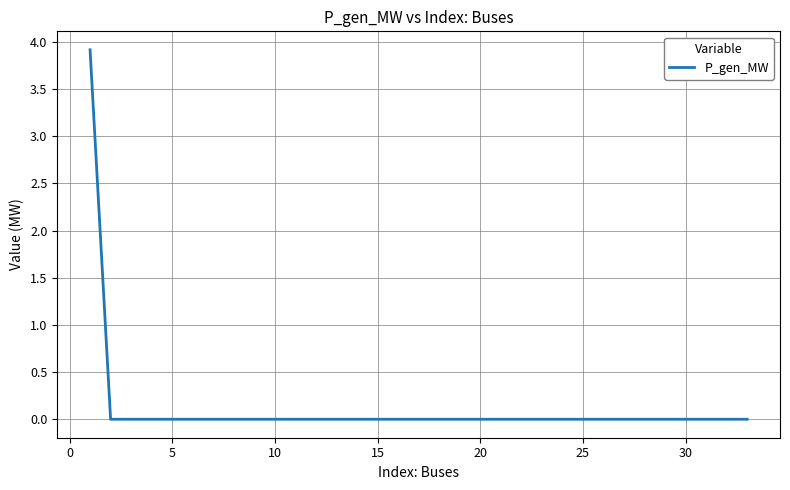

What is the sum of all values?

3.9